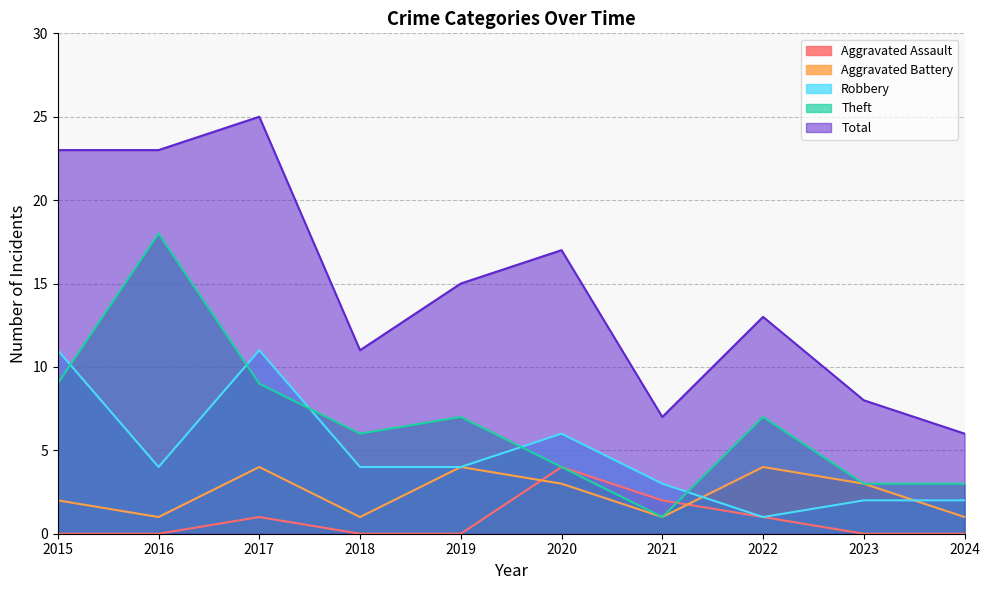

Reading left to right, extract all data points from this chart.

Aggravated Assault: 0	0	1	0	0	4	2	1	0	0
Aggravated Battery: 2	1	4	1	4	3	1	4	3	1
Robbery: 11	4	11	4	4	6	3	1	2	2
Theft: 9	18	9	6	7	4	1	7	3	3
Total: 23	23	25	11	15	17	7	13	8	6